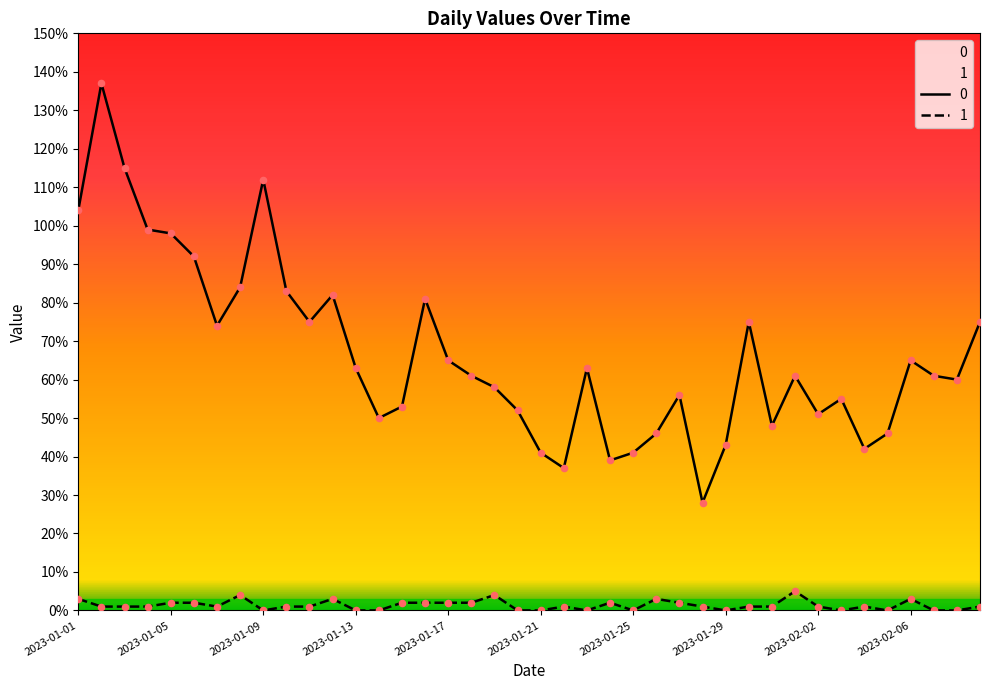

What are all the series names shown in the legend?

0, 1